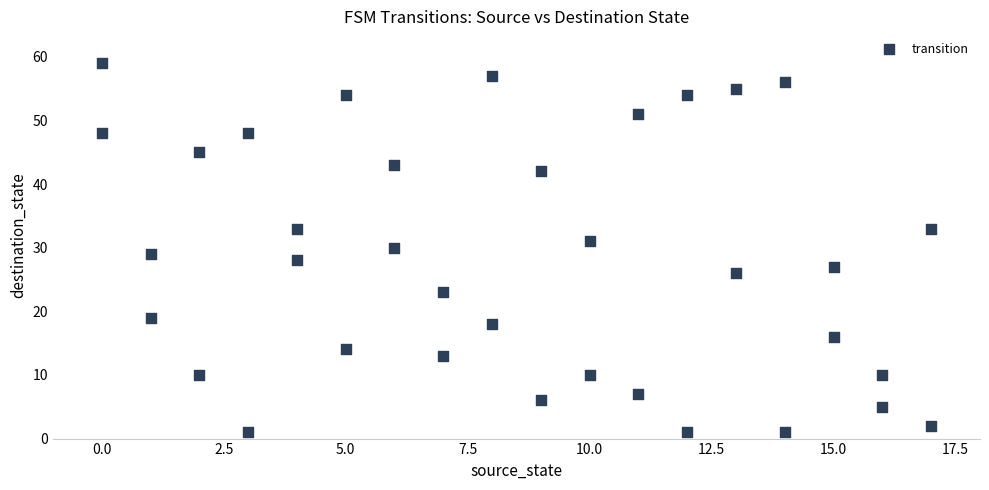

What is the range of Y values (max minus min)?

58